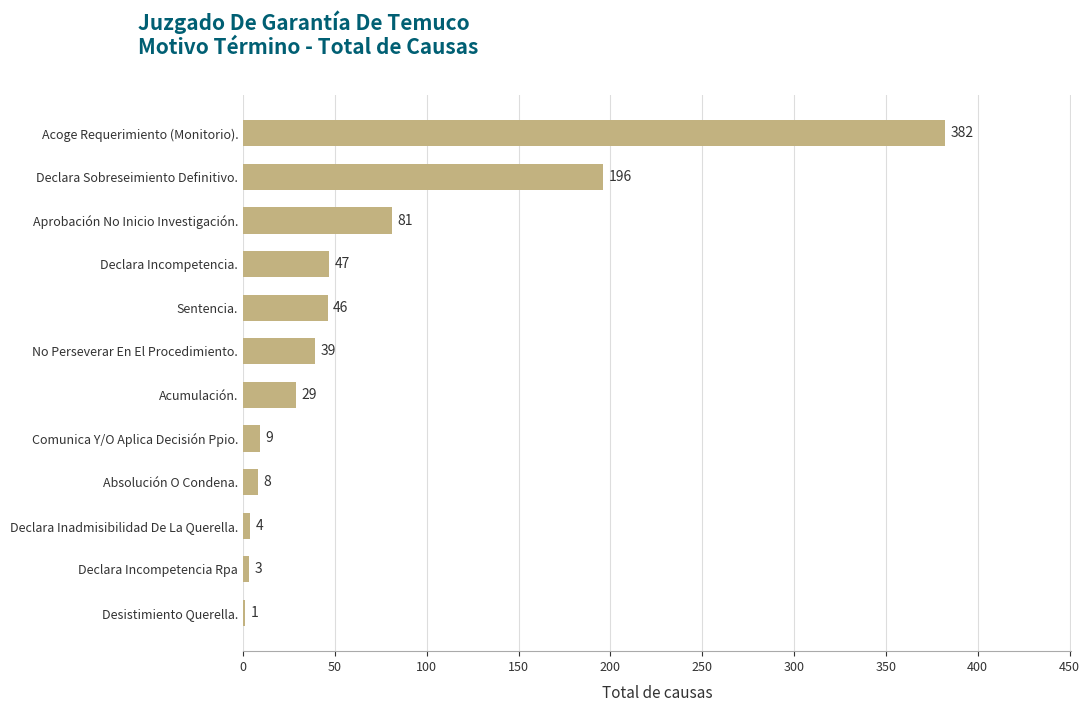

What is the change in value from Declara Sobreseimiento Definitivo. to Acoge Requerimiento (Monitorio).?

+186